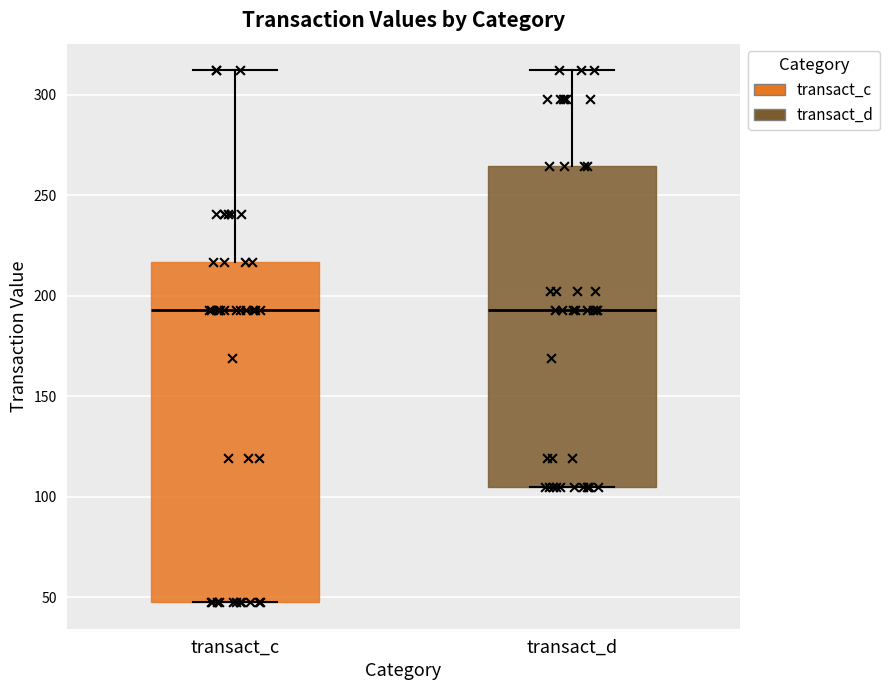

Where is the upper edge of the box for transact_c on the y-axis? The values are not printed on the chart, so give them approximately, as read against the axis.

215